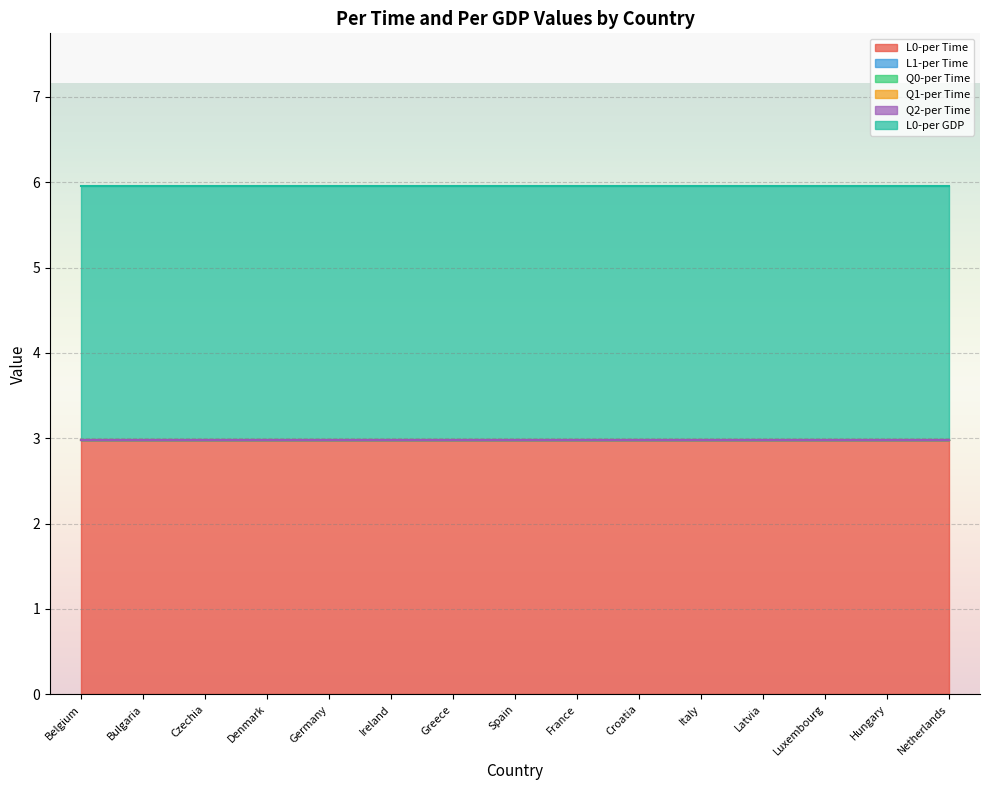

Does the chart display data point markers on the line(s)?

No